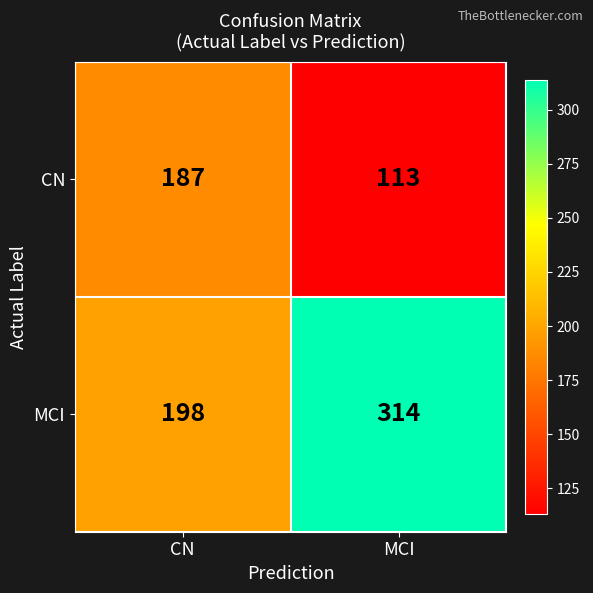

The CN series shows 187 at CN. True or false?

True